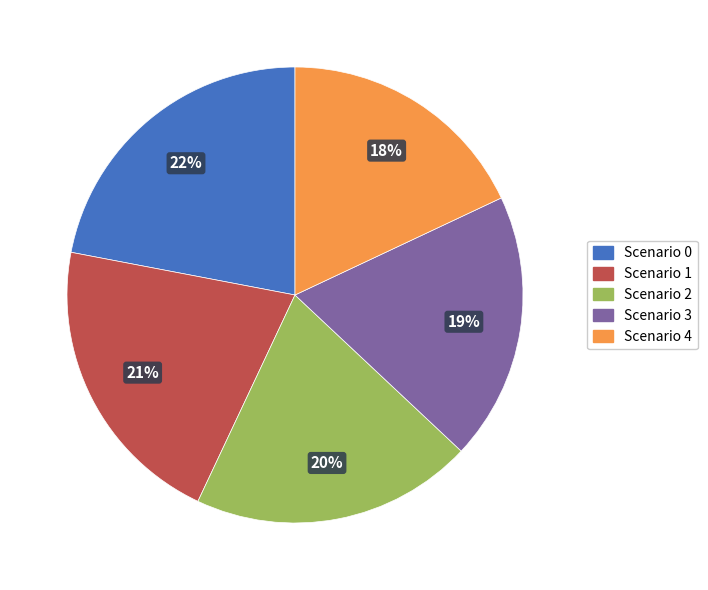

Which slice is the largest?

Scenario 0